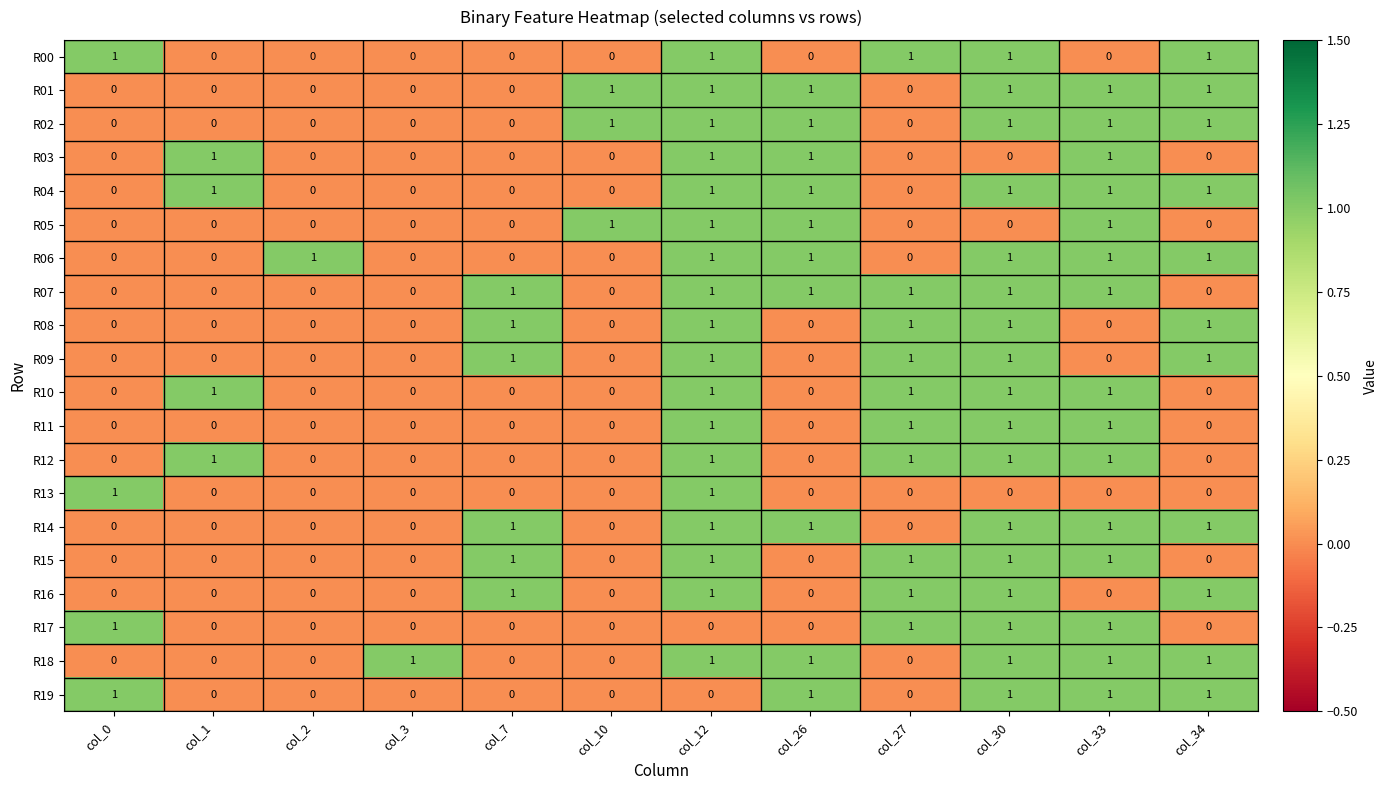

Count the number of data series in this chart.

20